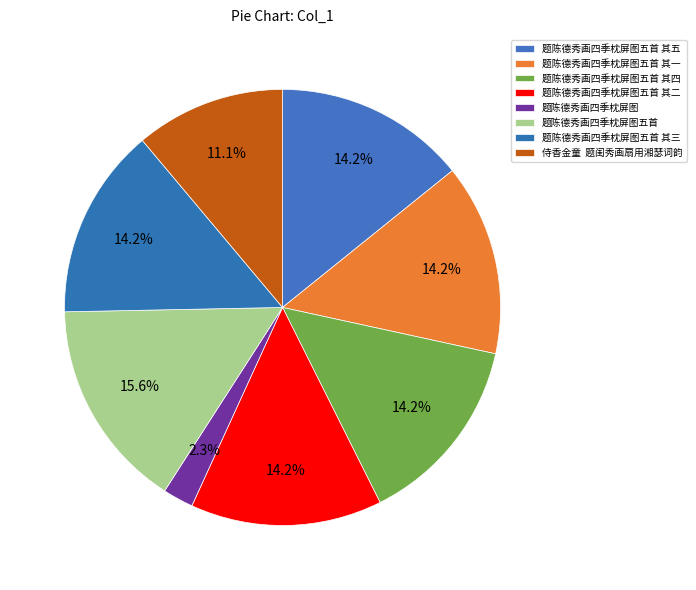

To the nearest percent, what portion does 题陈德秀画四季枕屏图五首 其三 represent?

14%